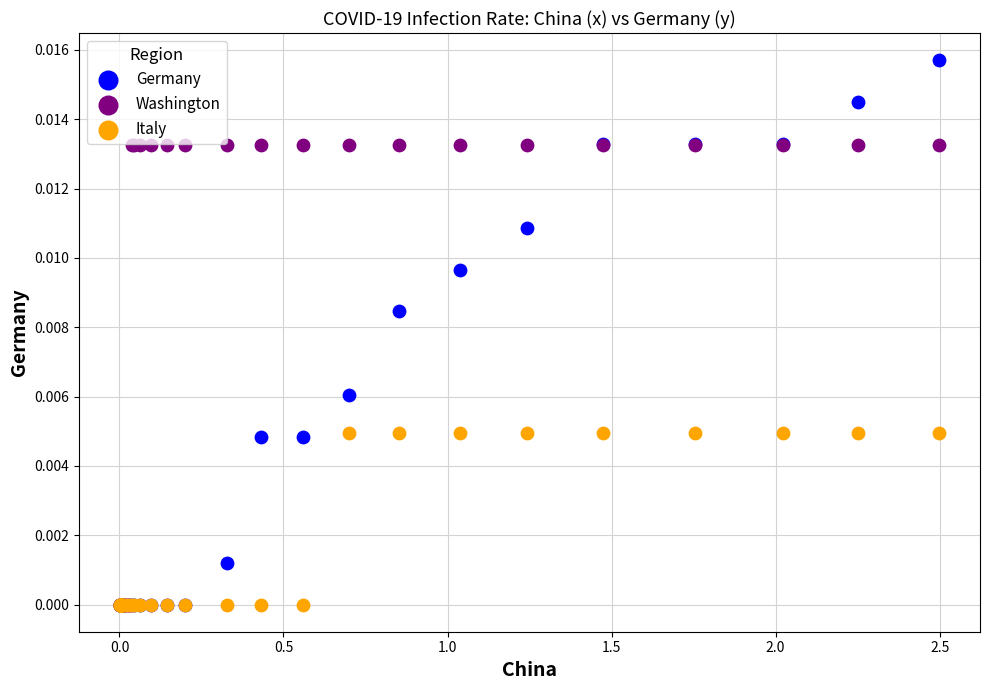

Which series reaches the maximum Y coordinate?

Germany